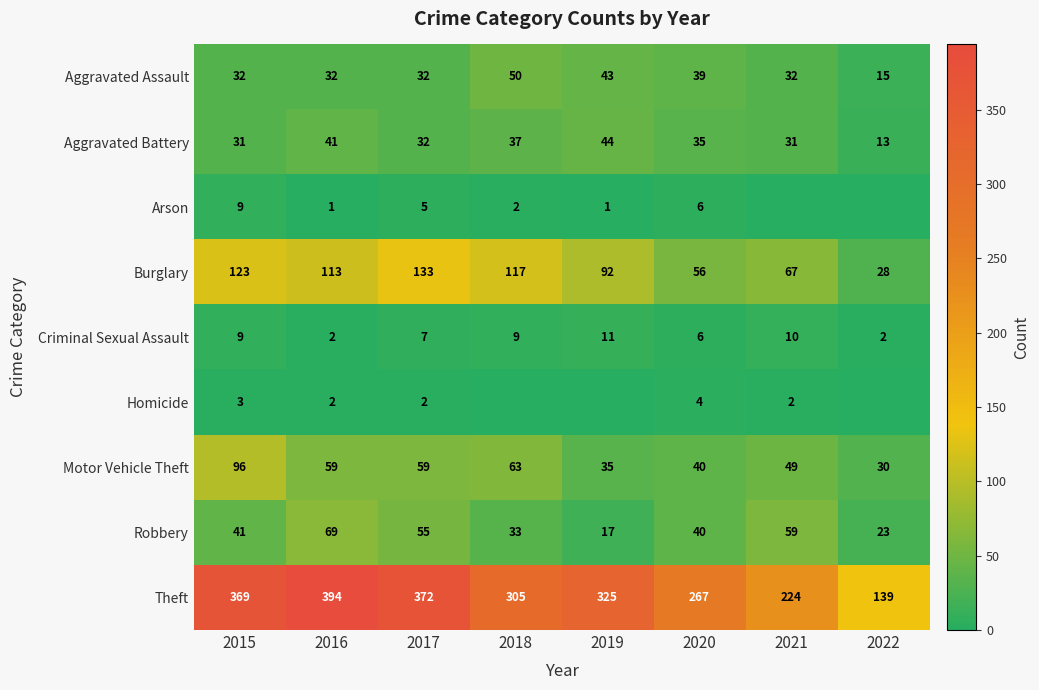

Is the value of Theft at 2015 greater than the value of Aggravated Assault at 2020?

Yes